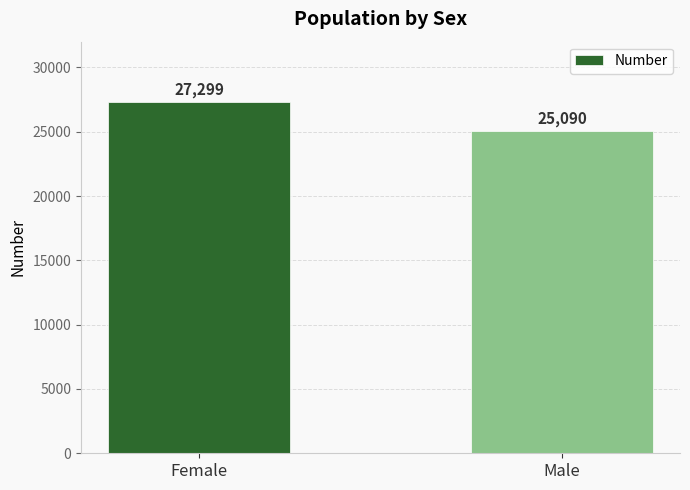

Is it true that the value at Female is 8768?

False